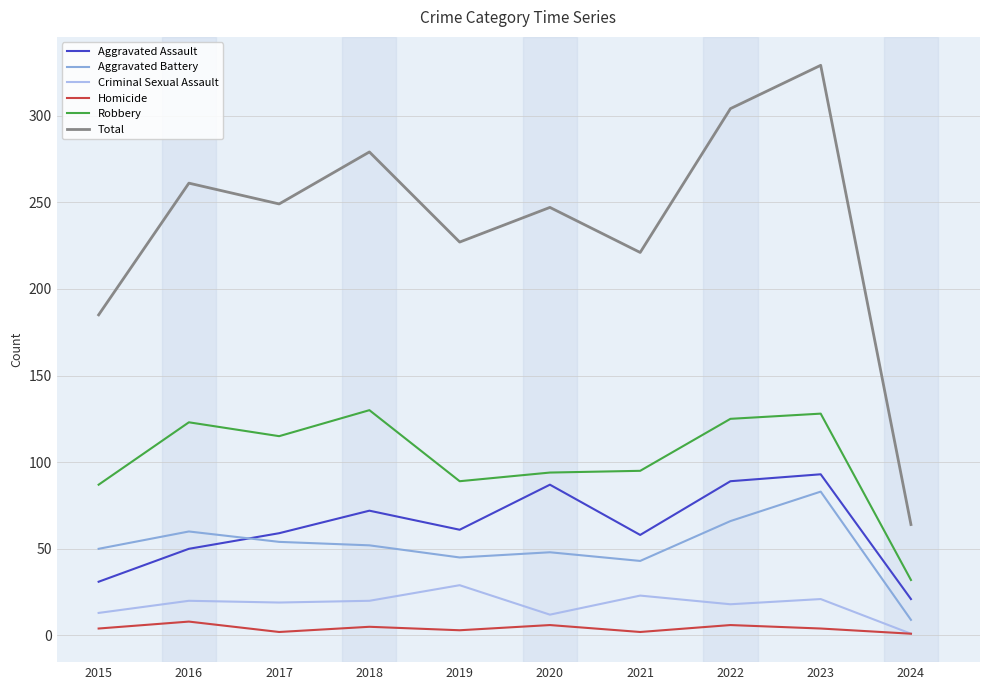

Is the value of Homicide at 2019 greater than the value of Total at 2016?

No